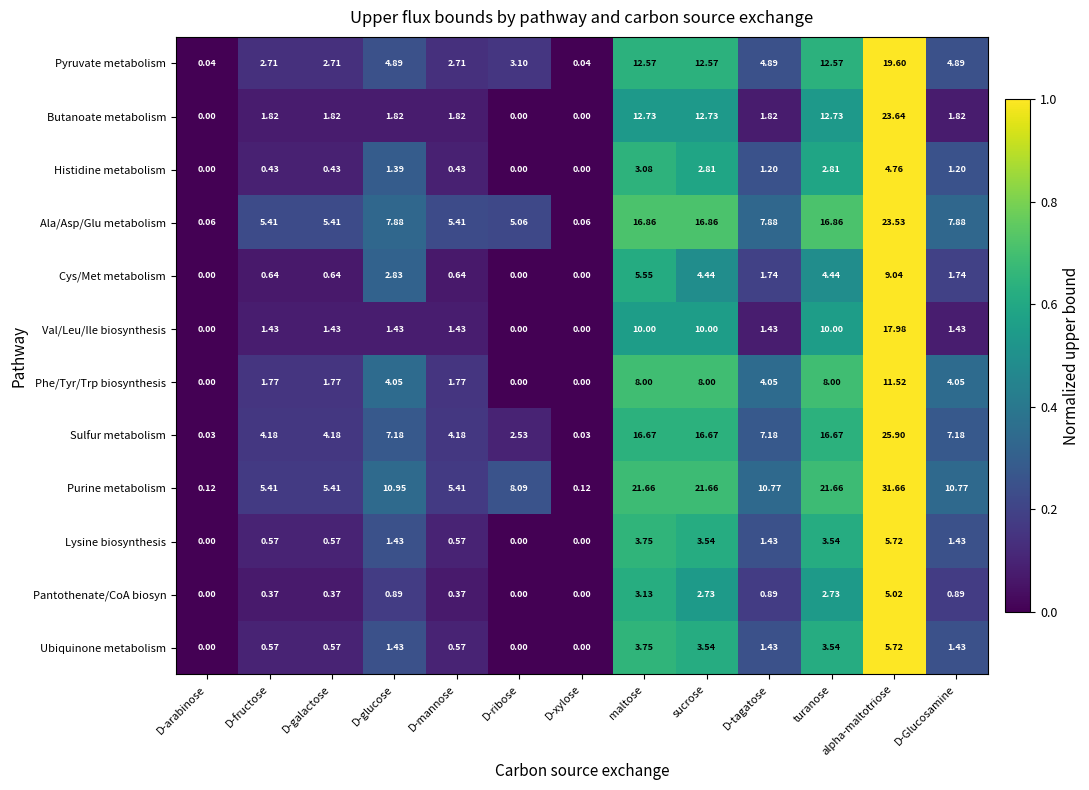

Which series has the widest spread of values?

Purine metabolism